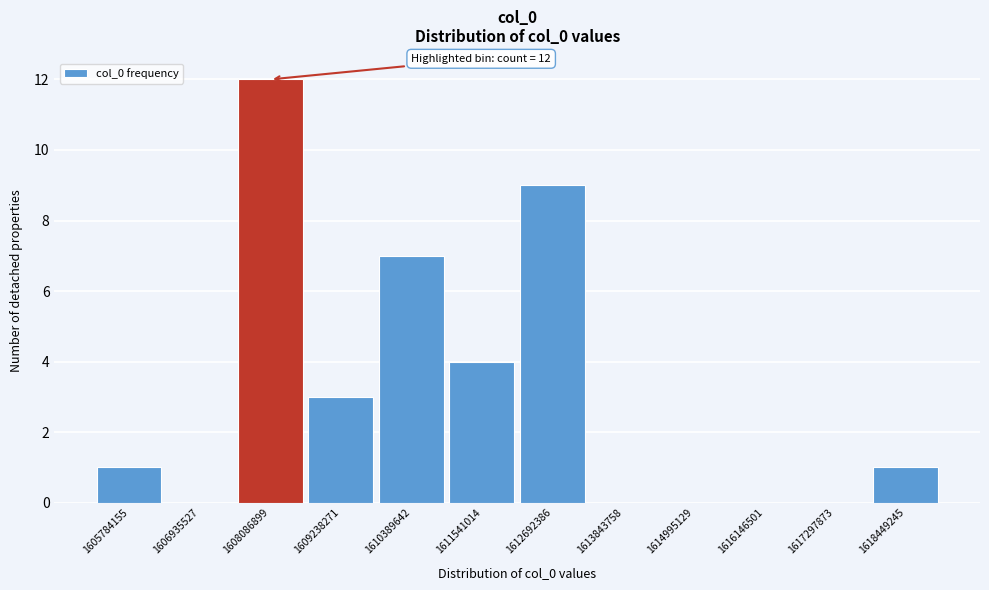

Over which range of the x-axis is the bar tallest?

1607600000 to 1608600000